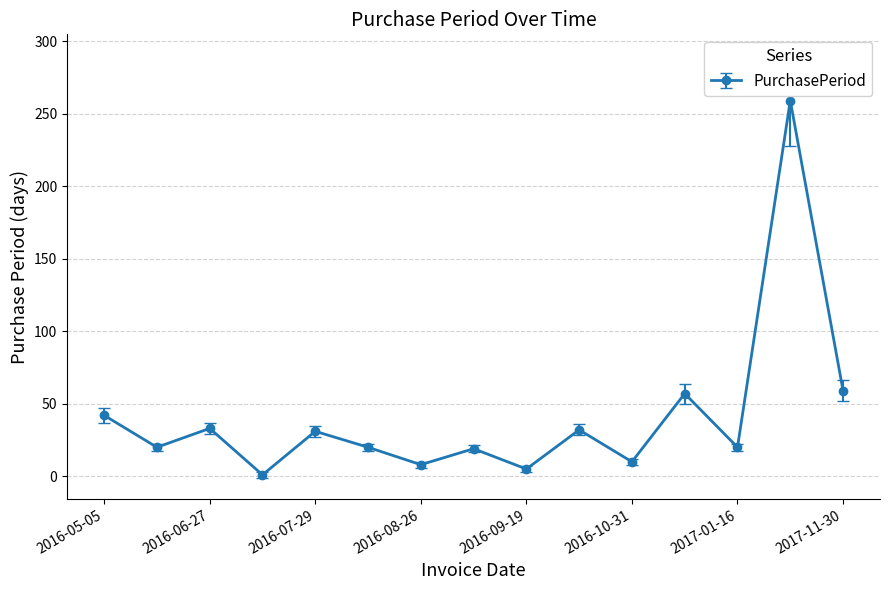

How many points are lower than both their immediate neighbors (excluding endpoints)?

6